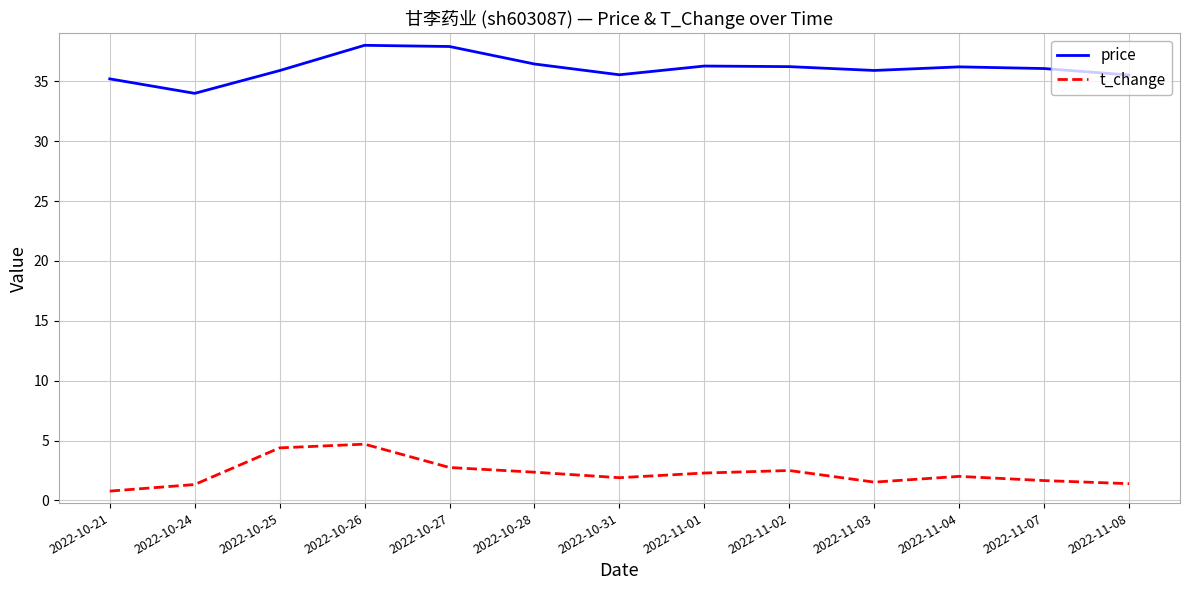

What is the smallest value displayed?

0.8